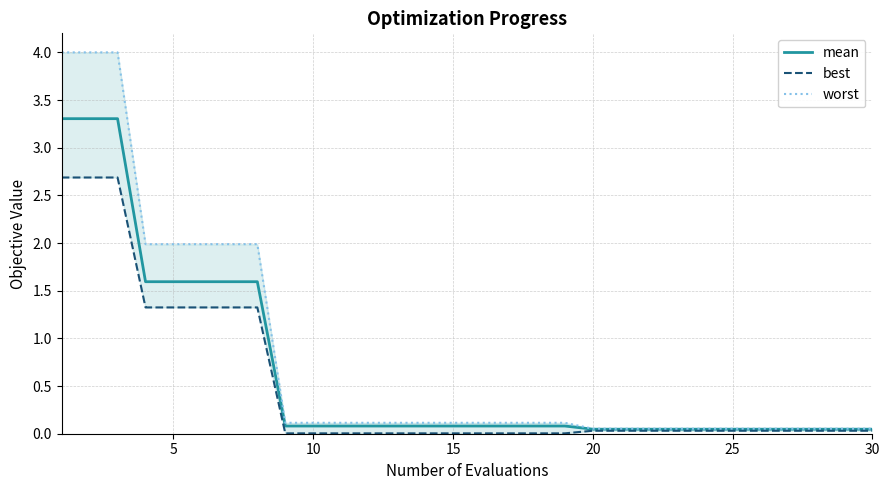

The value of best at 10 is 0.0. True or false?

True